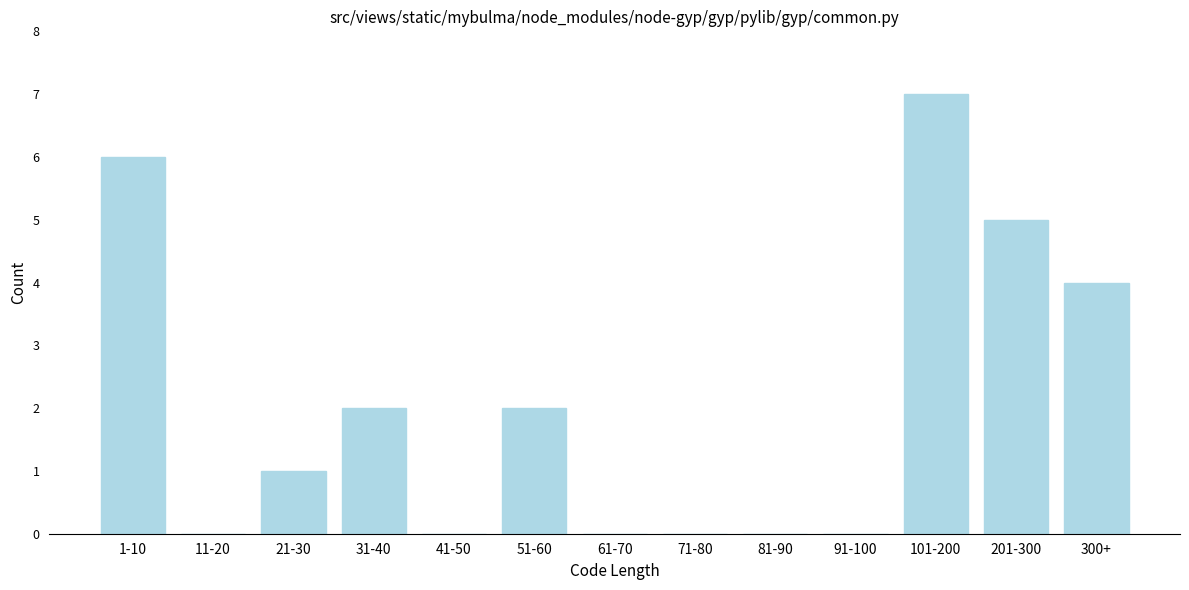

Reading left to right, transcribe all the data shown in this chart.

1-10=6	11-20=0	21-30=1	31-40=2	41-50=0	51-60=2	61-70=0	71-80=0	81-90=0	91-100=0	101-200=7	201-300=5	300+=4